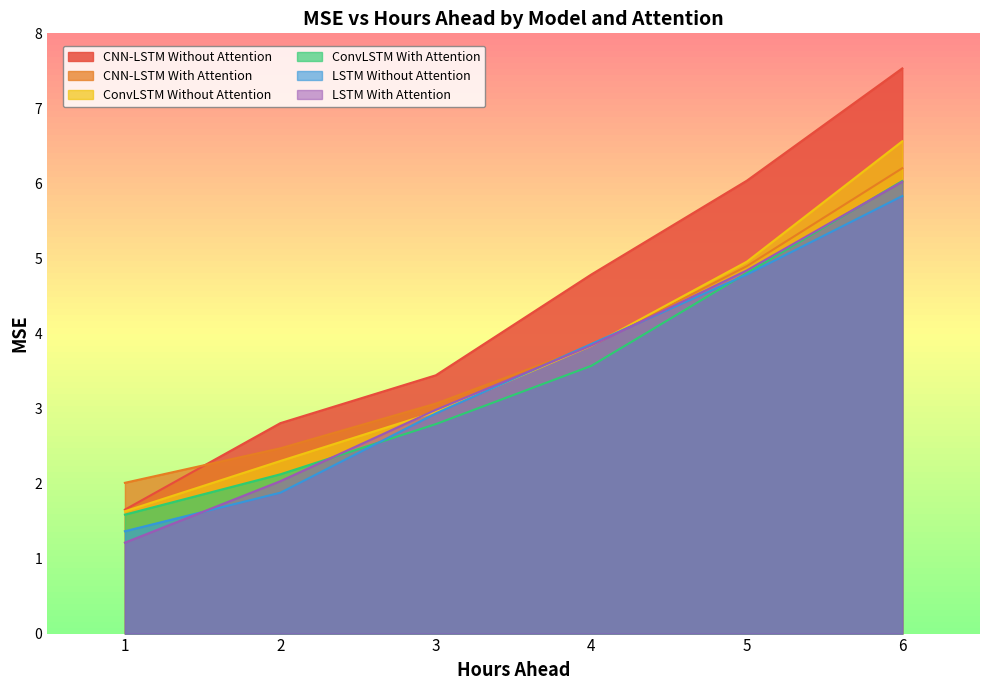

What is the difference between the highest and lowest values at 4?

1.2